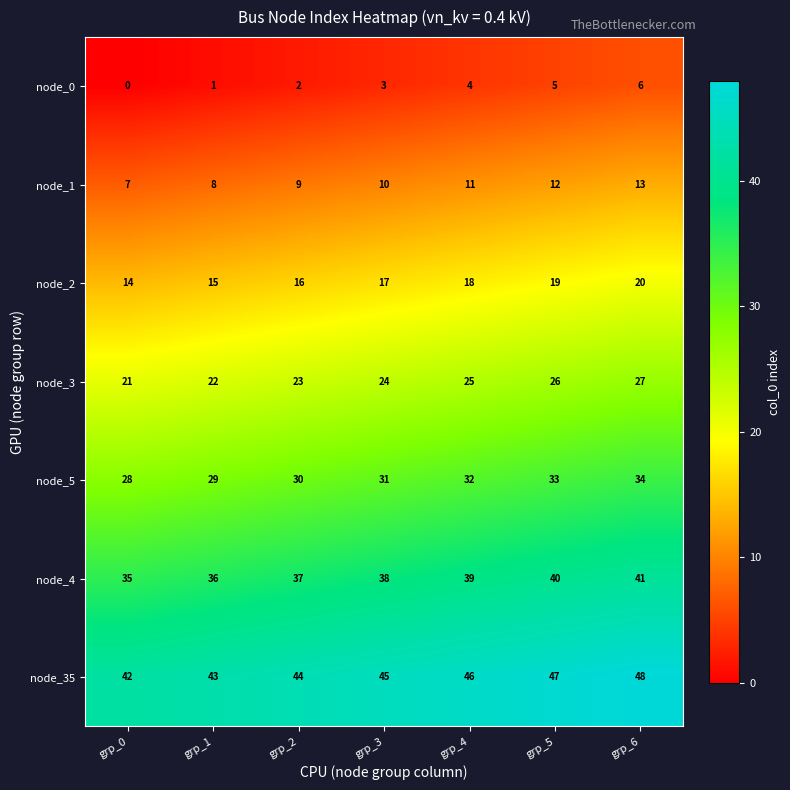

Which series has the largest total across all categories?

node_35